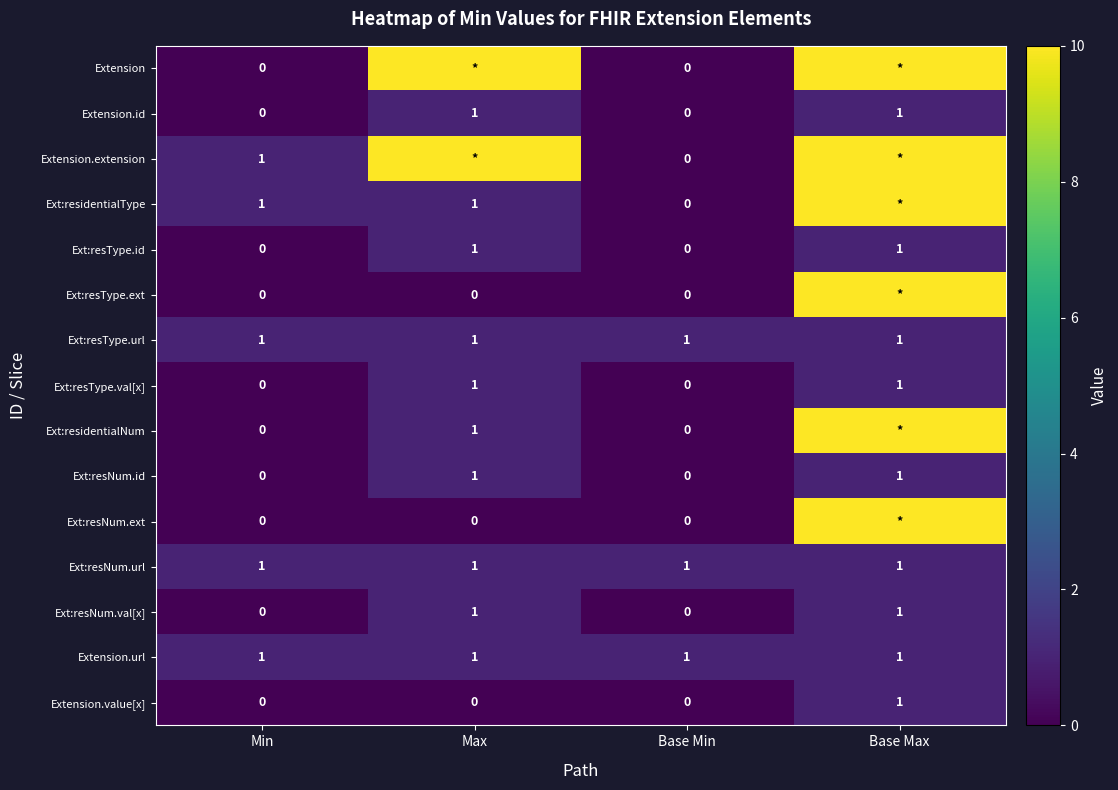

Is the value of Extension.value[x] at Base Max greater than the value of Extension.id at Base Min?

Yes